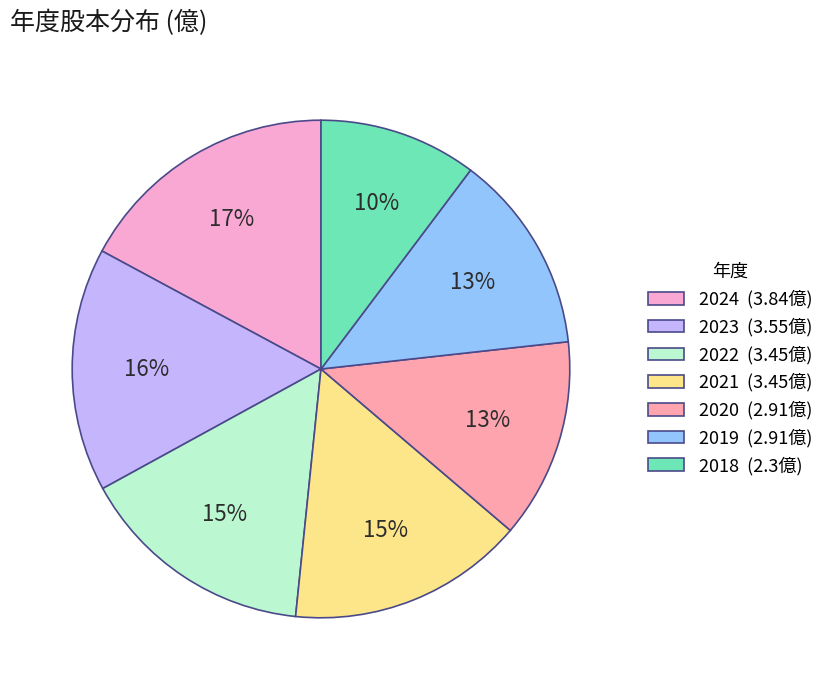

Which category has the smallest portion of the pie?

2018